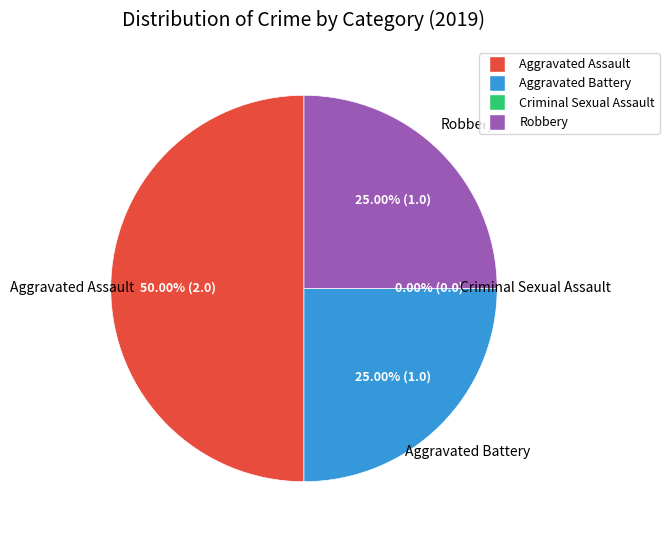

What is the smallest slice in the pie chart?

Criminal Sexual Assault